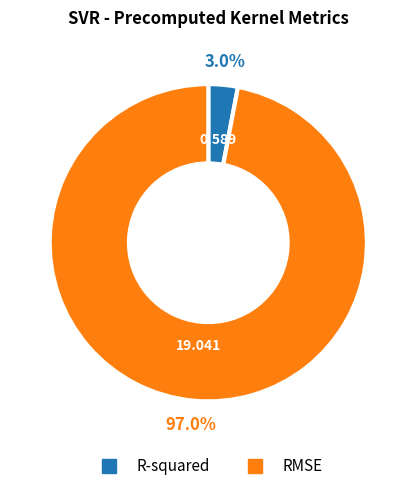

What percentage is the RMSE slice, to the nearest percent?

97%